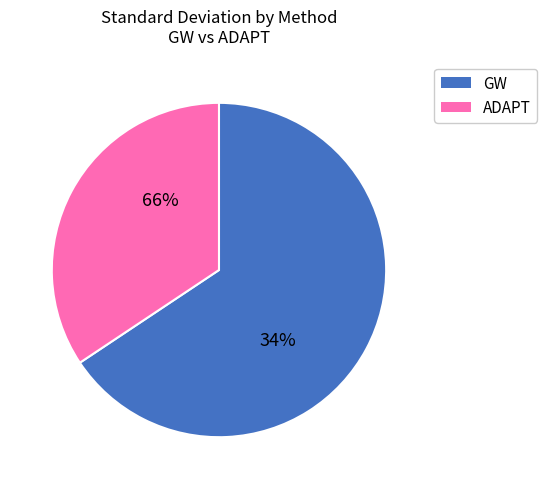

Which category has the biggest portion of the pie?

GW (N=200)